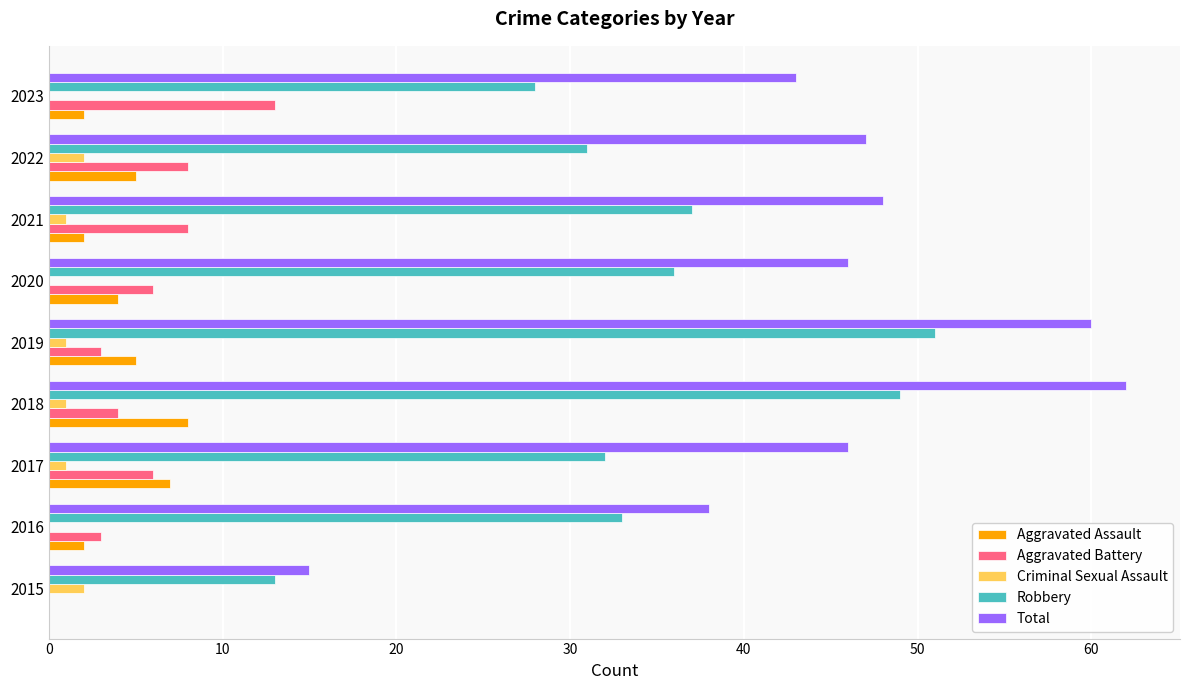

The Criminal Sexual Assault series shows 1 at 2021. True or false?

True